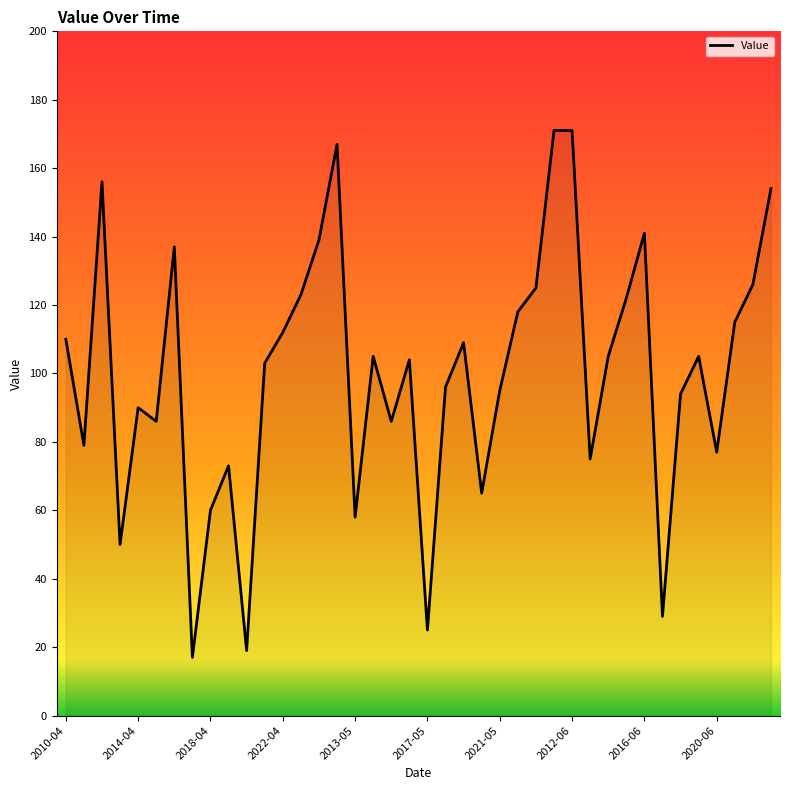

What is the maximum value shown in the chart?

171